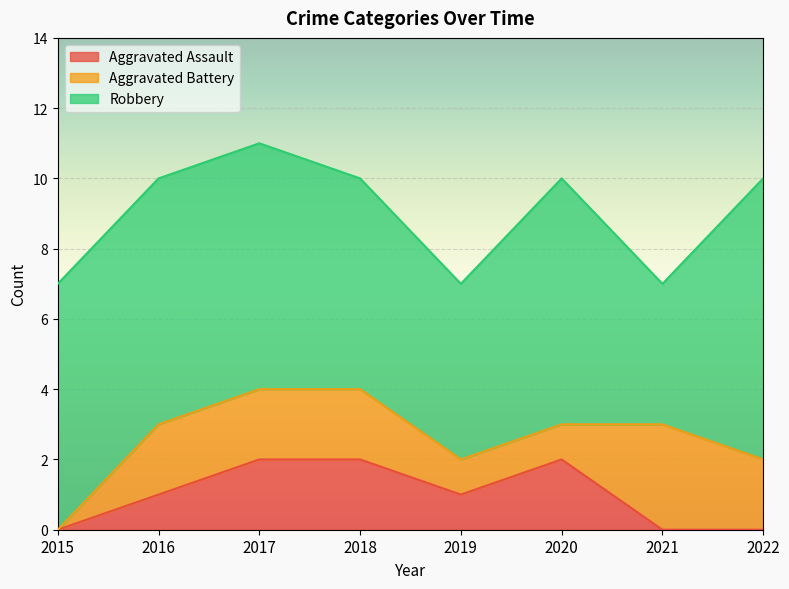

At which label is Aggravated Assault closest to 1?

2016